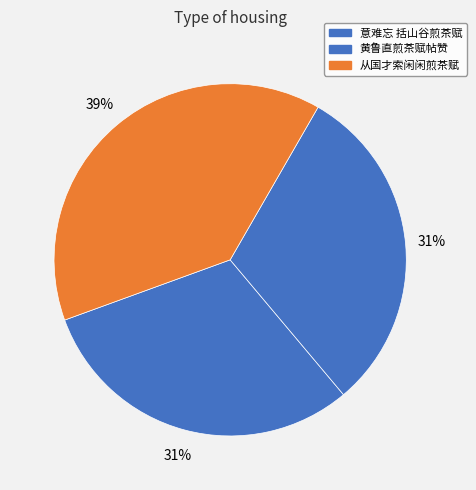

Which has a higher value, 黄鲁直煎茶赋帖赞 or 从国才索闲闲煎茶赋?

从国才索闲闲煎茶赋